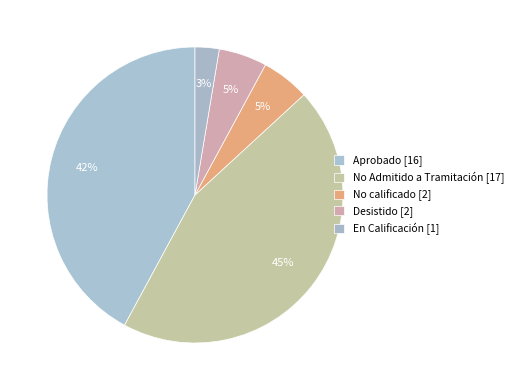

How many slices are in this pie chart?

5